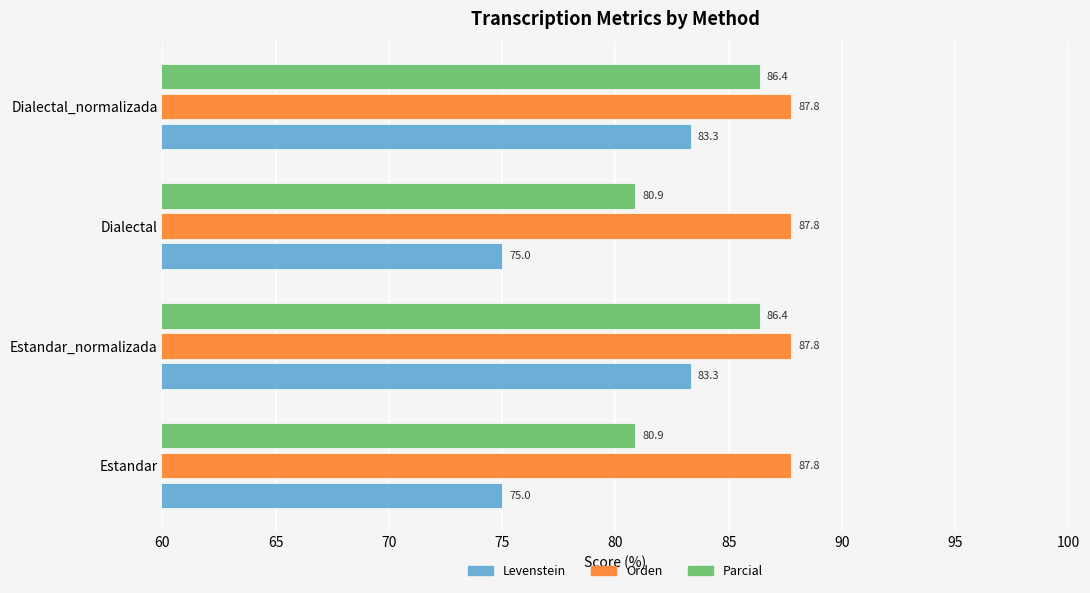

Is the value of Orden at Dialectal_normalizada greater than the value of Levenstein at Estandar_normalizada?

Yes